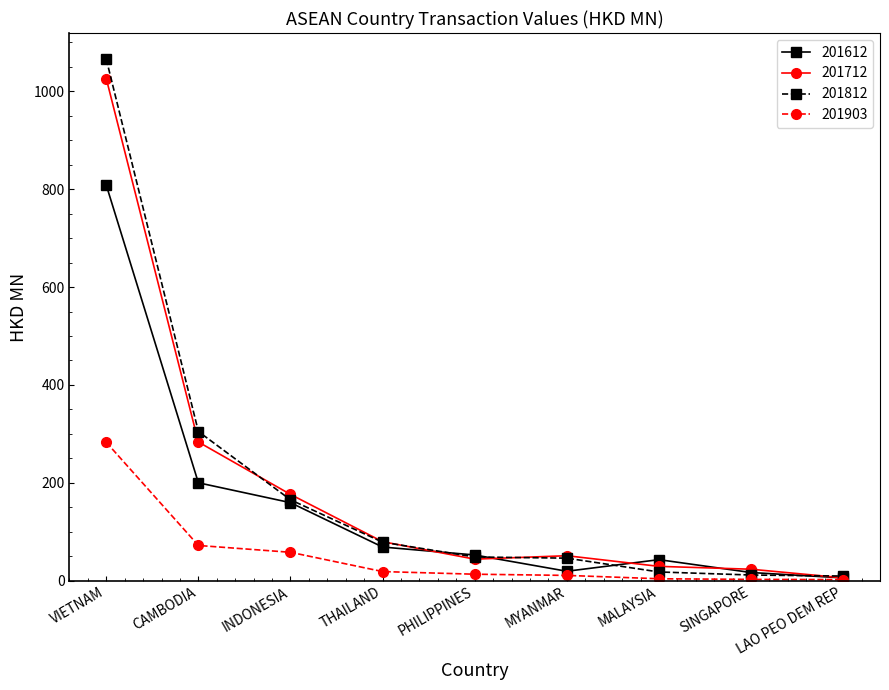

What is the difference between the maximum and minimum values in the 201903 series?

280.4